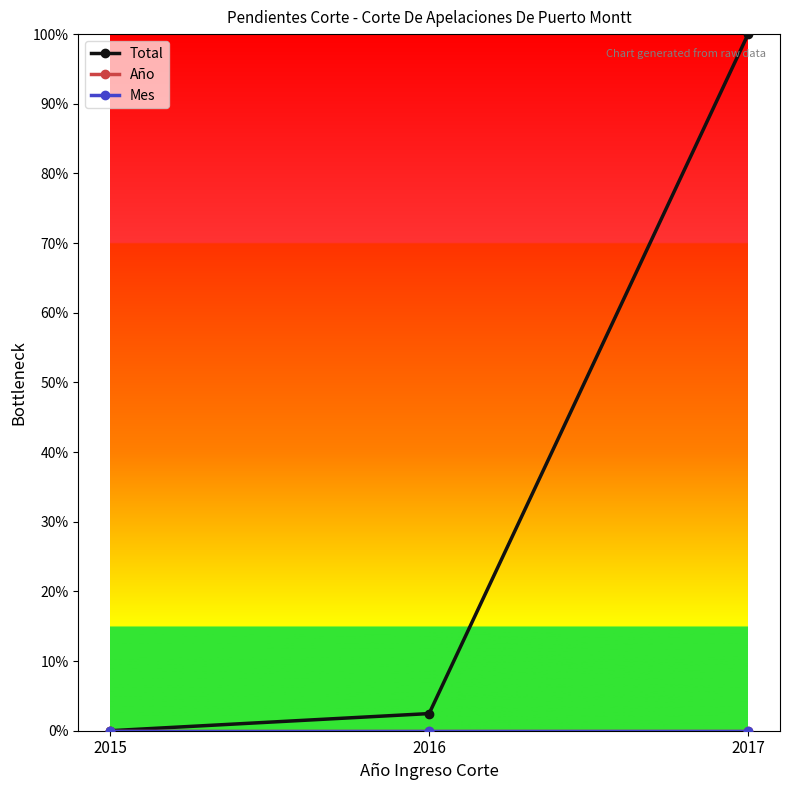

Rank the series at 2016 from highest to lowest value.

Total, Año, Mes